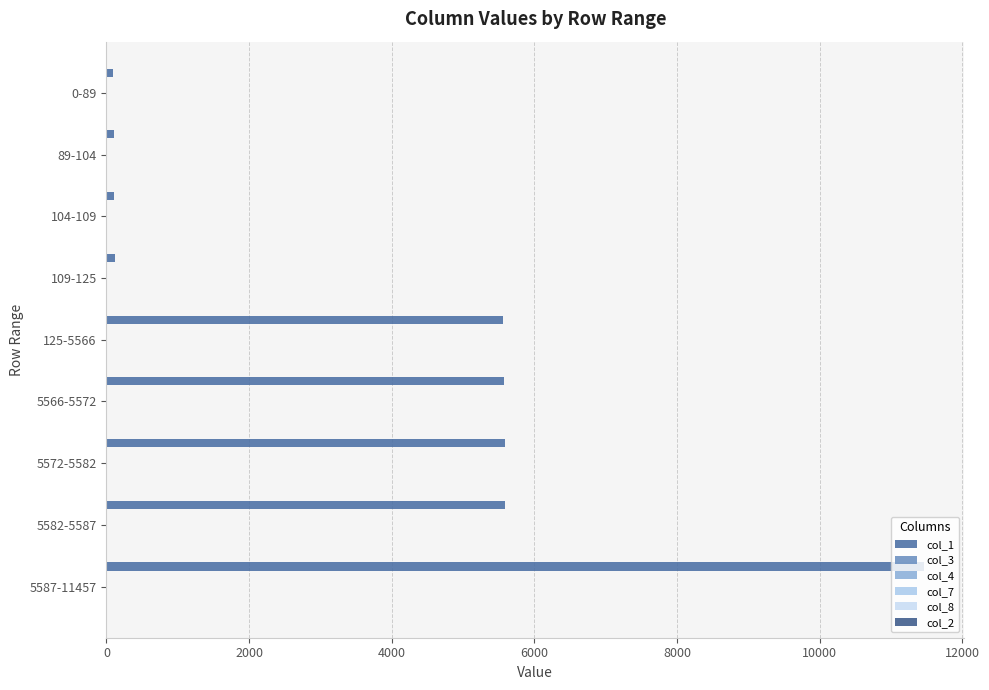

How many series are shown in this chart?

6